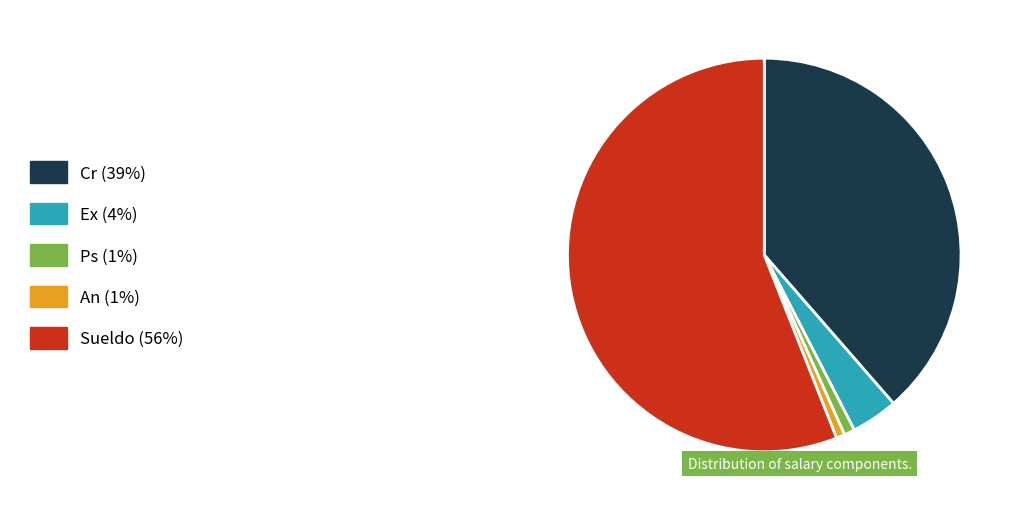

True or false: Ps accounts for 1% of the total.

True